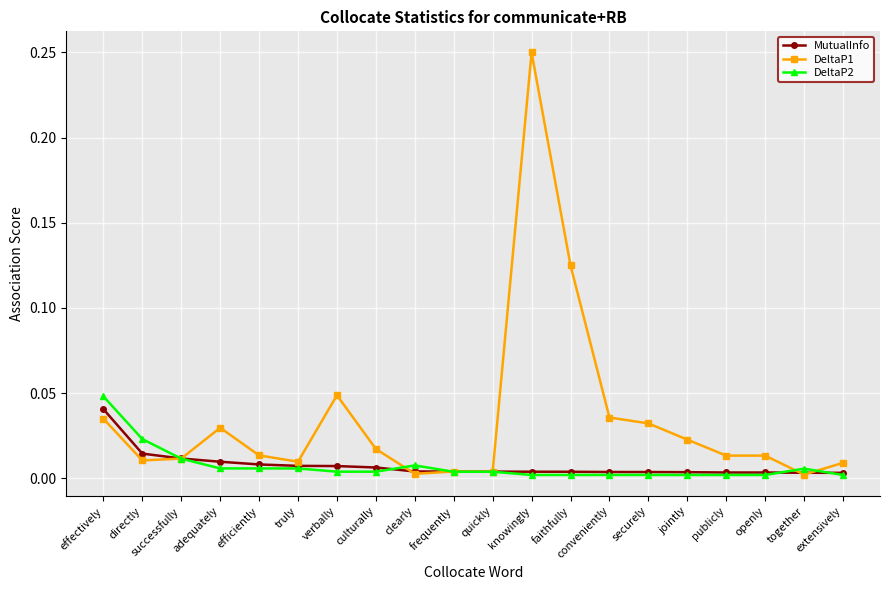

What is the label of the 20th point from the right?

effectively